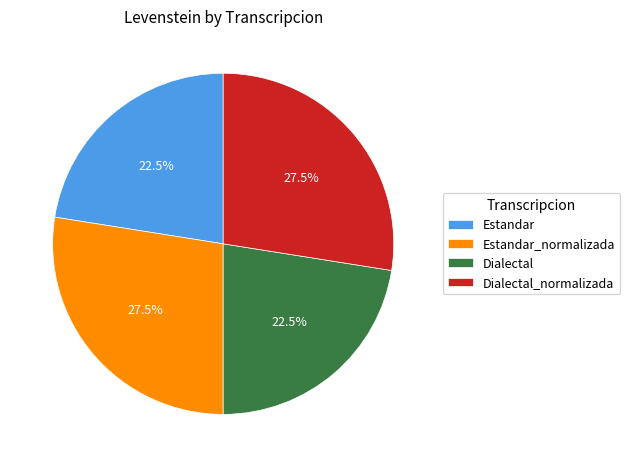

To the nearest percent, what is the combined percentage of Estandar and Dialectal?

45%